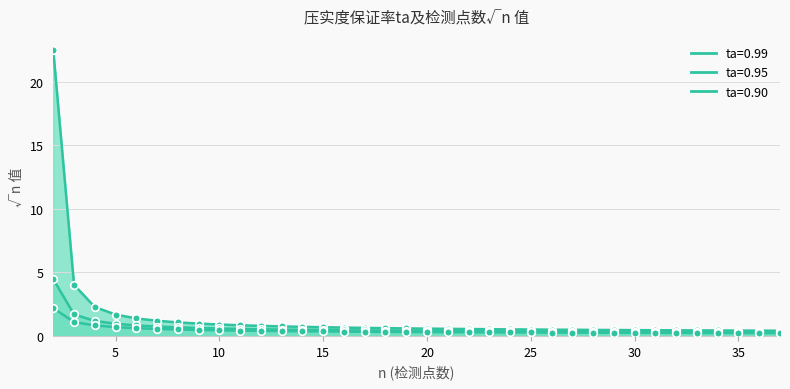

What are all the series names shown in the legend?

ta=0.99, ta=0.95, ta=0.90